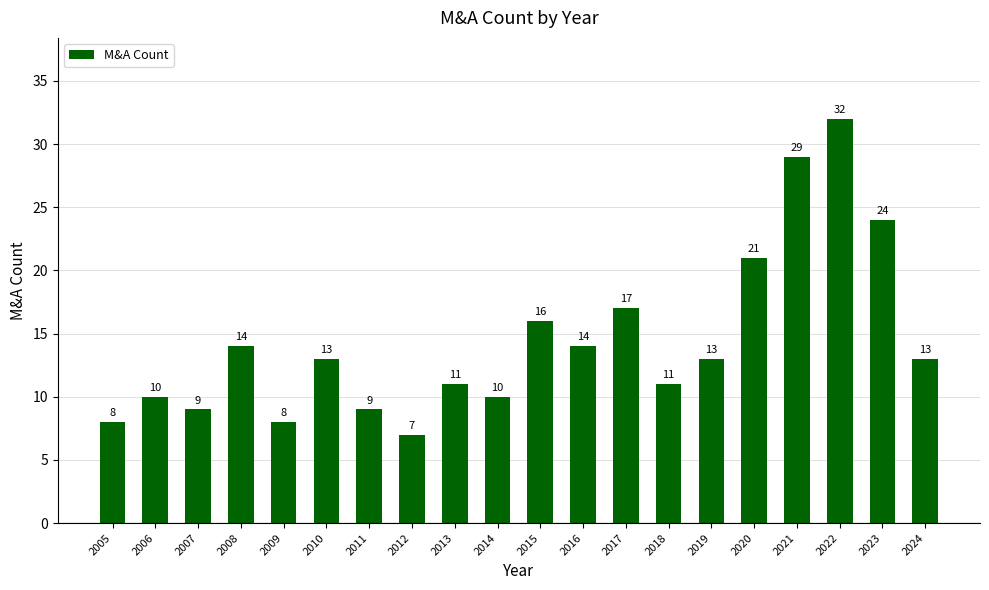

How many series are shown in this chart?

1